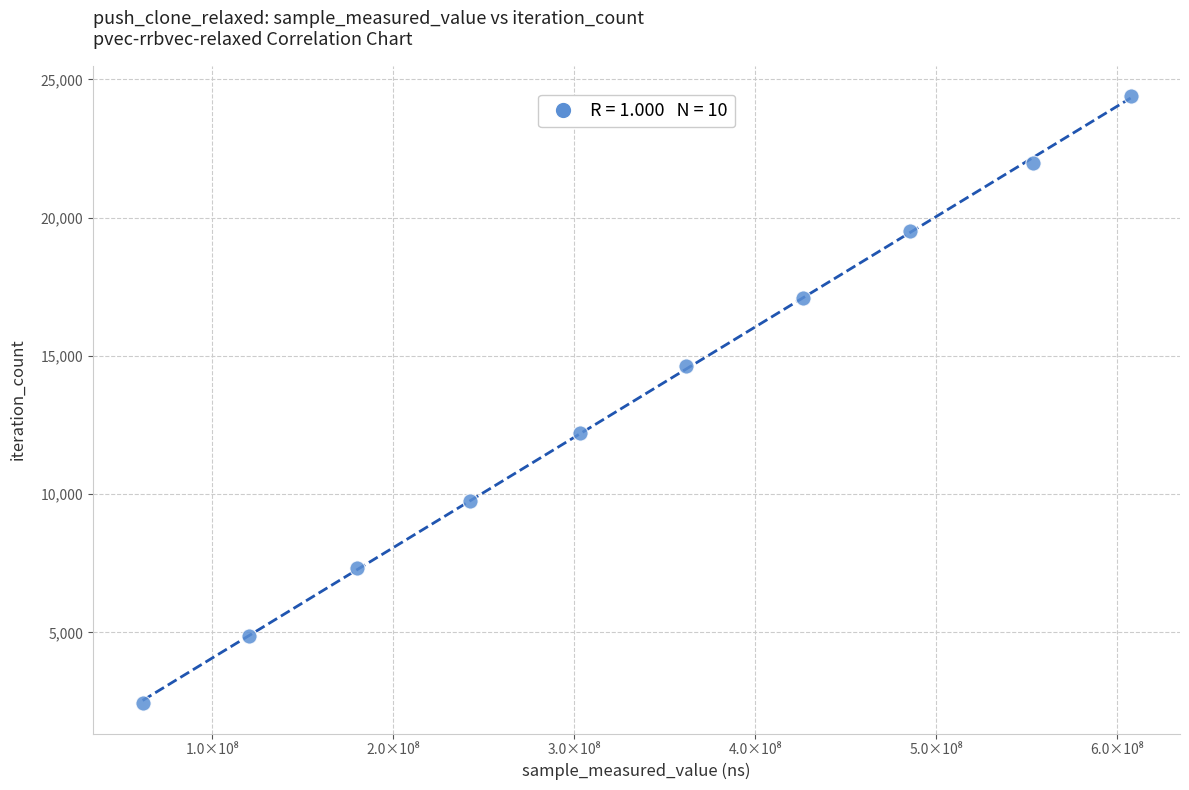

What is the range of X values (max minus min)?

545680180